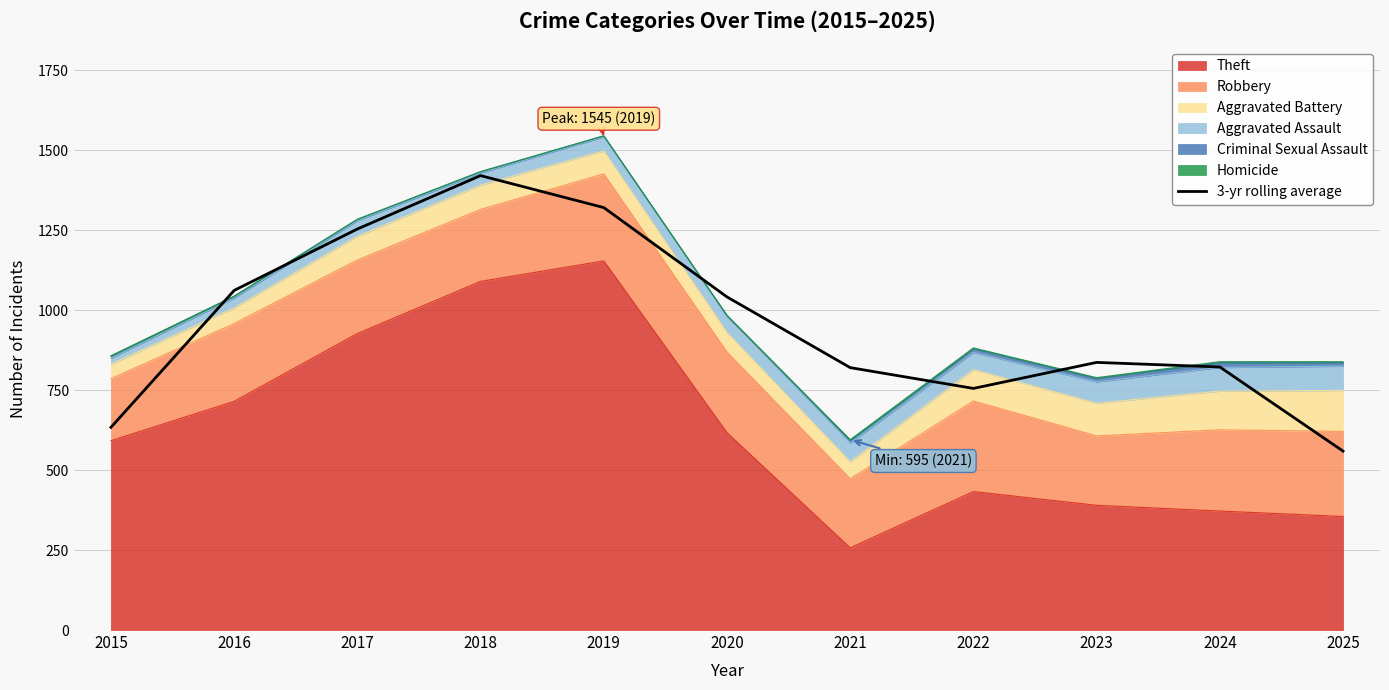

List the labels in order of value, largest first.

2018, 2019, 2017, 2016, 2020, 2023, 2024, 2021, 2022, 2015, 2025